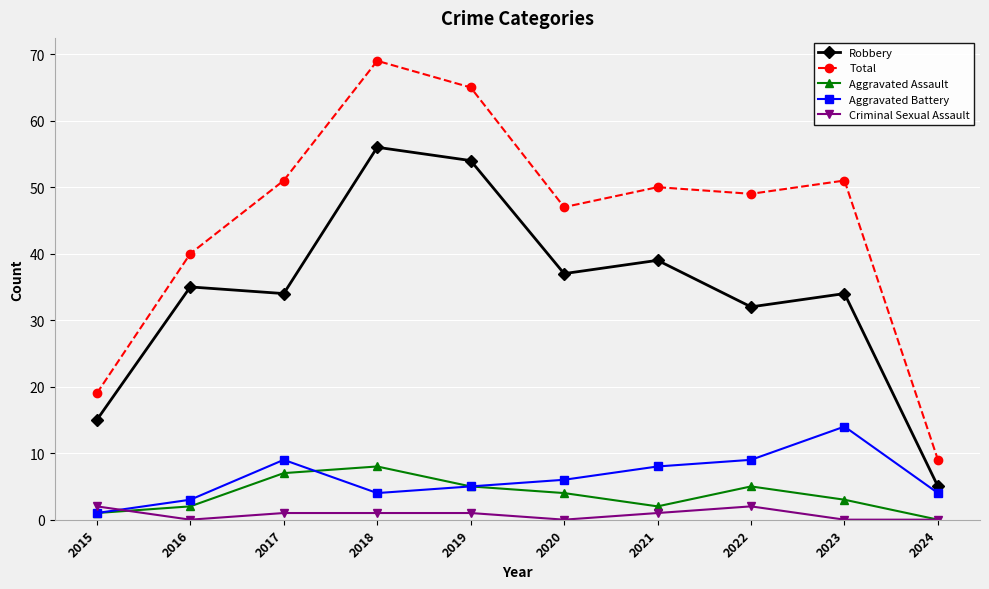

True or false: Total has a value of 65 at 2019.

True